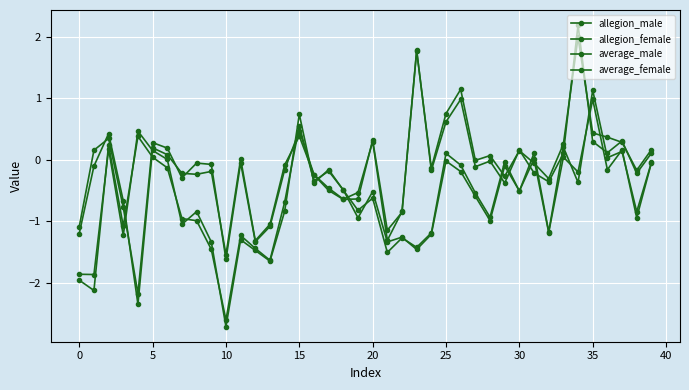

How many interior local peaks does the average_female series have?

12